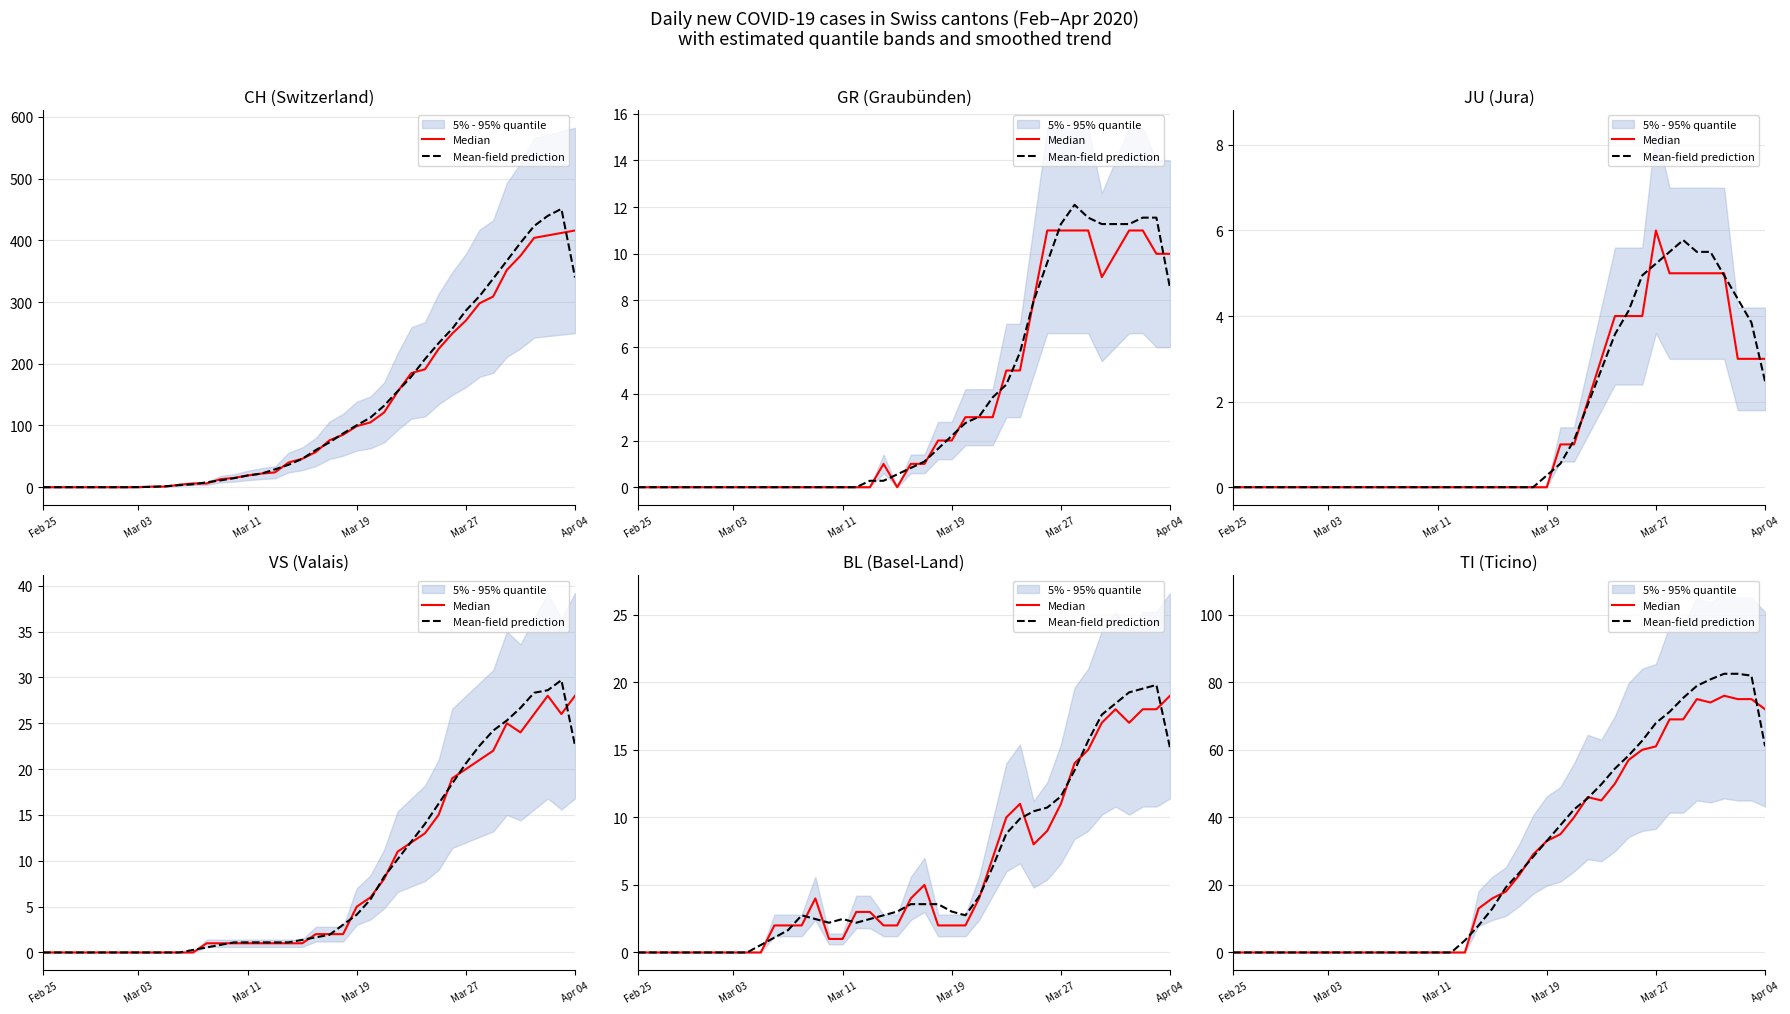

True or false: Median and Mean-field prediction cross at least once.

True